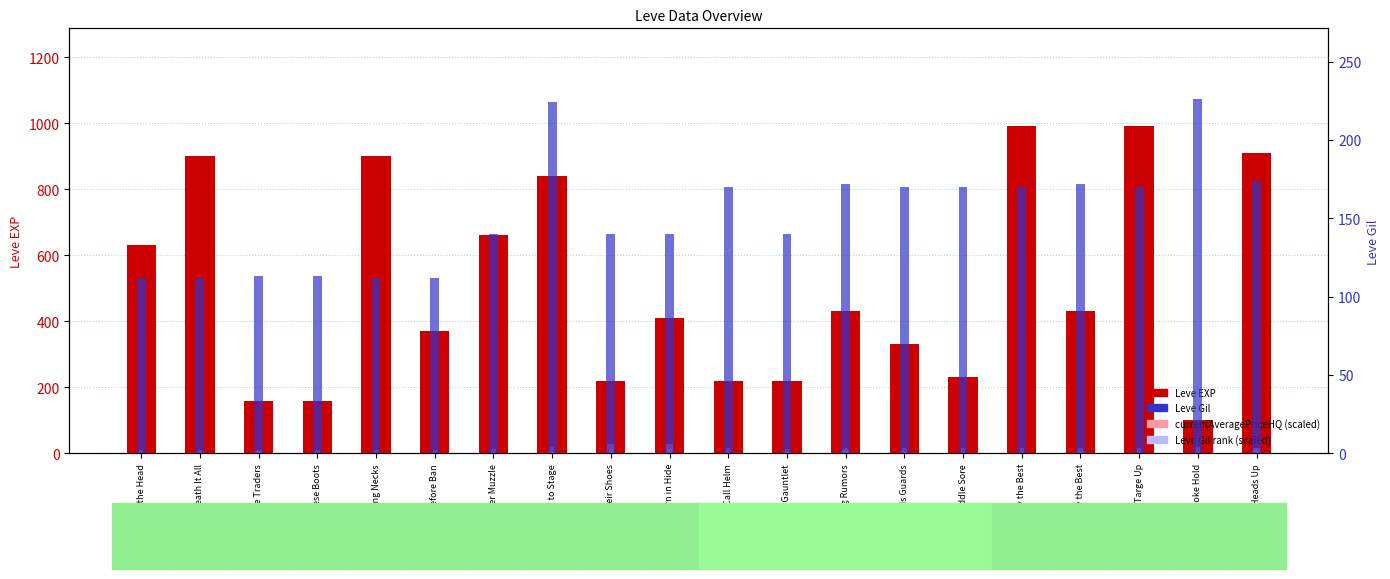

Which series has the largest total across all categories?

Leve EXP